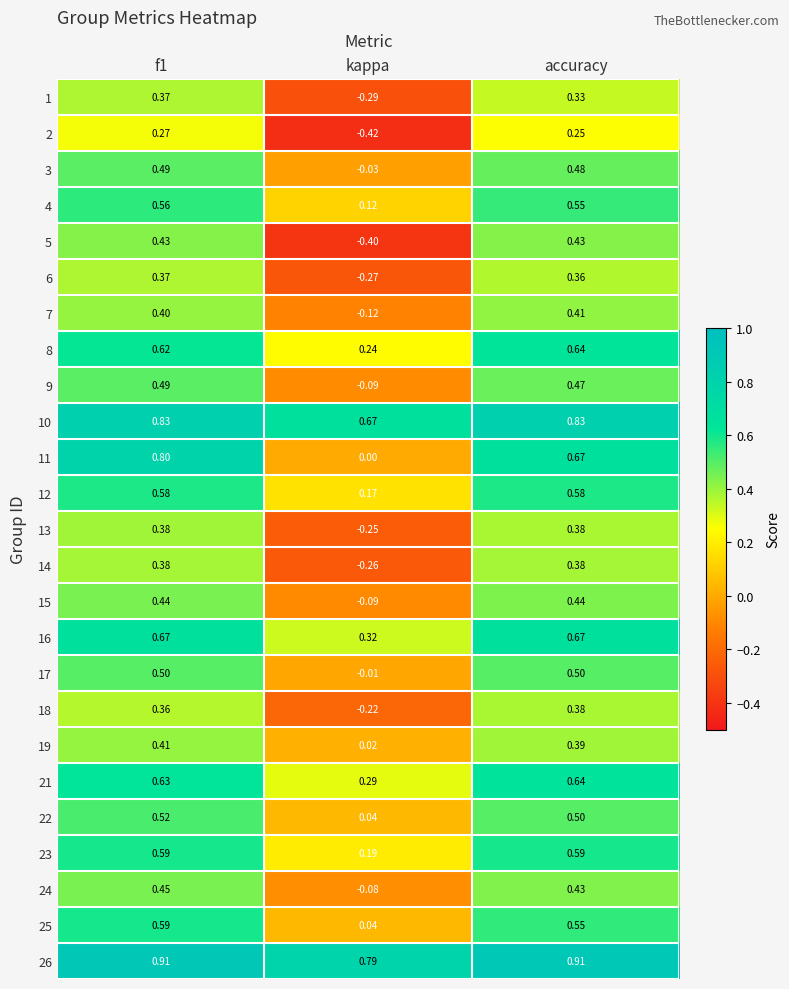

Which series changed the most between f1 and accuracy?

11